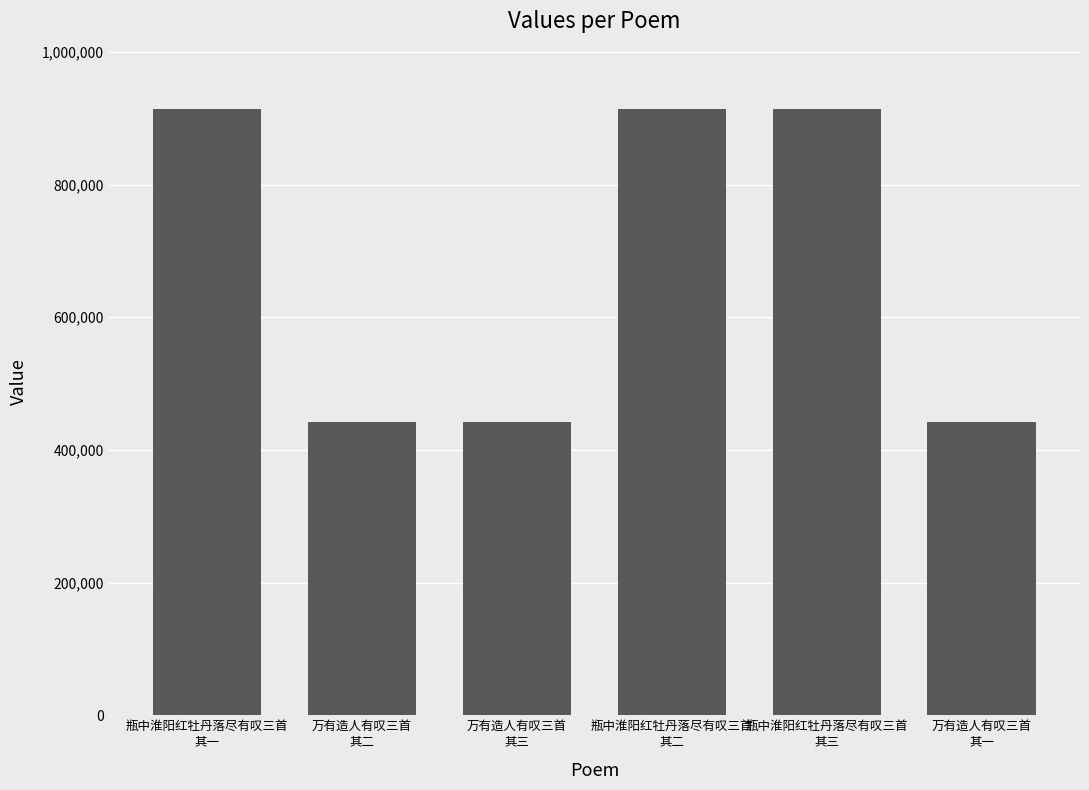

What is the smallest value displayed?

442328